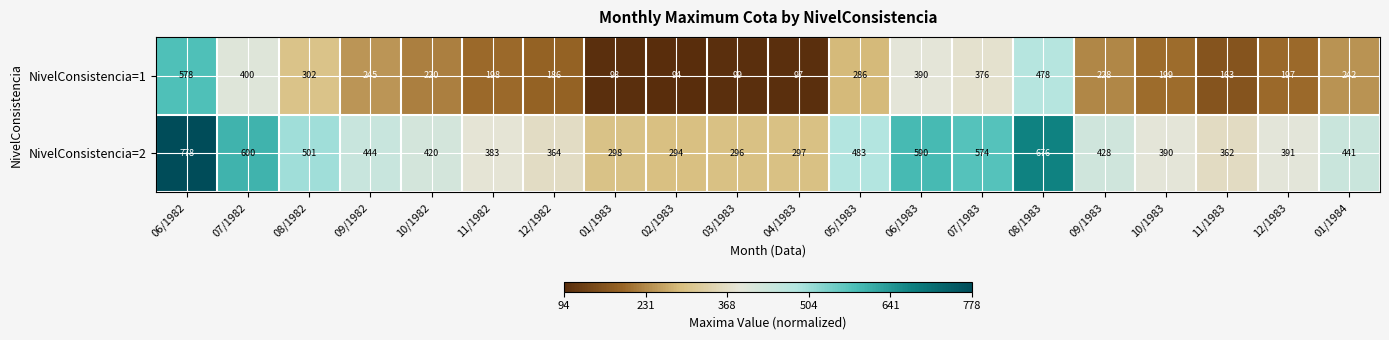

What is the total value across all series at 02/1983?

388